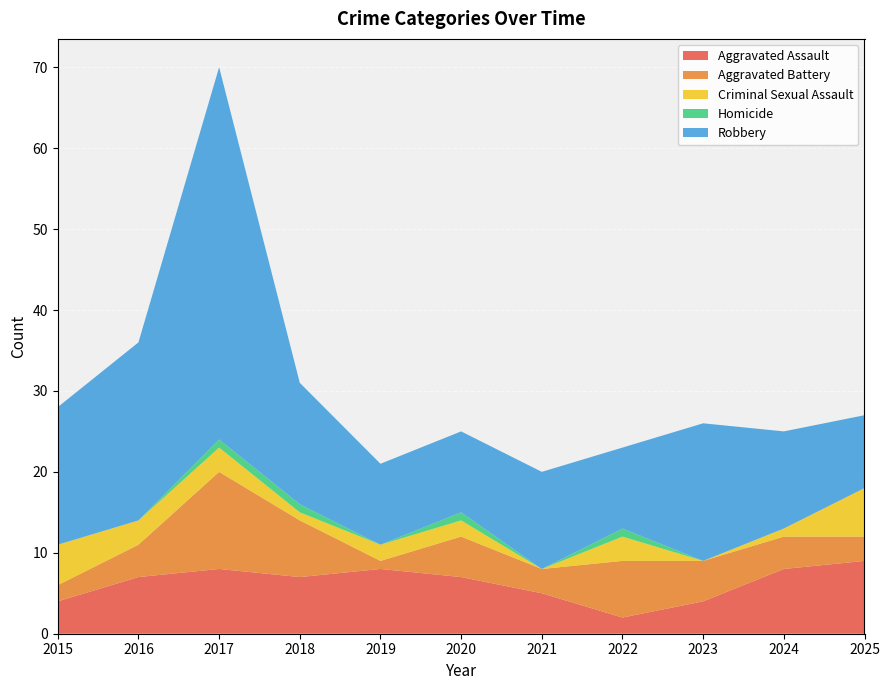

Reading left to right, extract all data points from this chart.

Aggravated Assault: 2015=4	2016=7	2017=8	2018=7	2019=8	2020=7	2021=5	2022=2	2023=4	2024=8	2025=9
Aggravated Battery: 2015=2	2016=4	2017=12	2018=7	2019=1	2020=5	2021=3	2022=7	2023=5	2024=4	2025=3
Criminal Sexual Assault: 2015=5	2016=3	2017=3	2018=1	2019=2	2020=2	2021=0	2022=3	2023=0	2024=1	2025=6
Homicide: 2015=0	2016=0	2017=1	2018=1	2019=0	2020=1	2021=0	2022=1	2023=0	2024=0	2025=0
Robbery: 2015=17	2016=22	2017=46	2018=15	2019=10	2020=10	2021=12	2022=10	2023=17	2024=12	2025=9